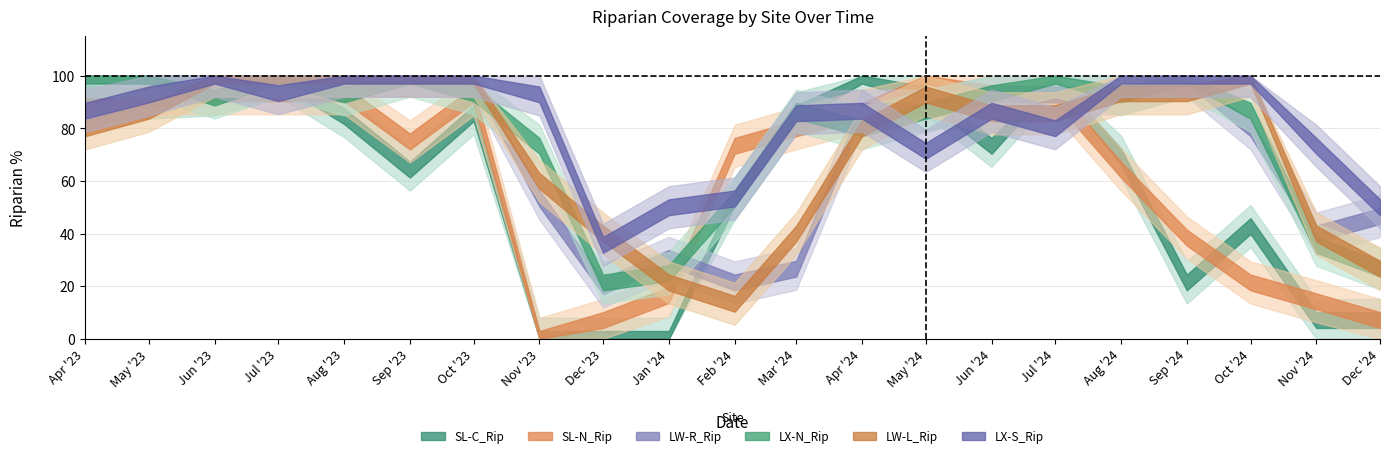

What is the maximum value for LW-R_Rip?

100.0